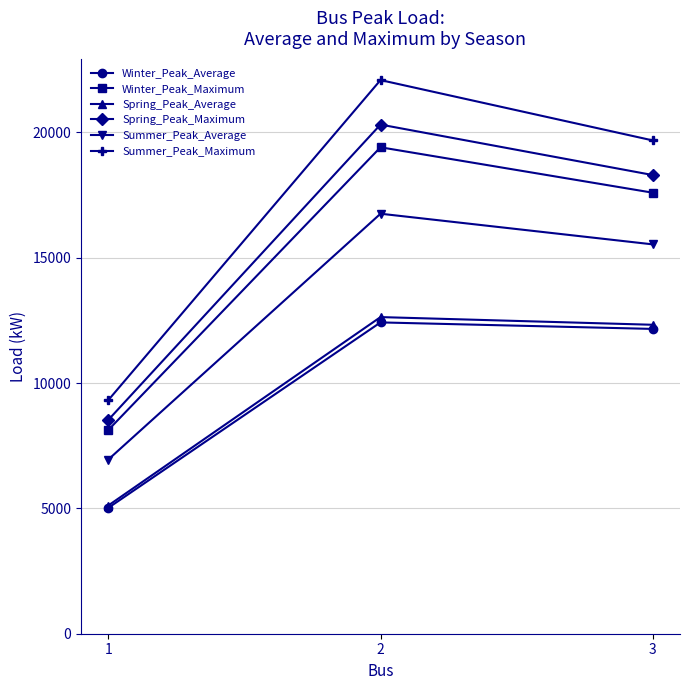

List the series in order of their peak value, highest first.

Summer_Peak_Maximum, Spring_Peak_Maximum, Winter_Peak_Maximum, Summer_Peak_Average, Spring_Peak_Average, Winter_Peak_Average